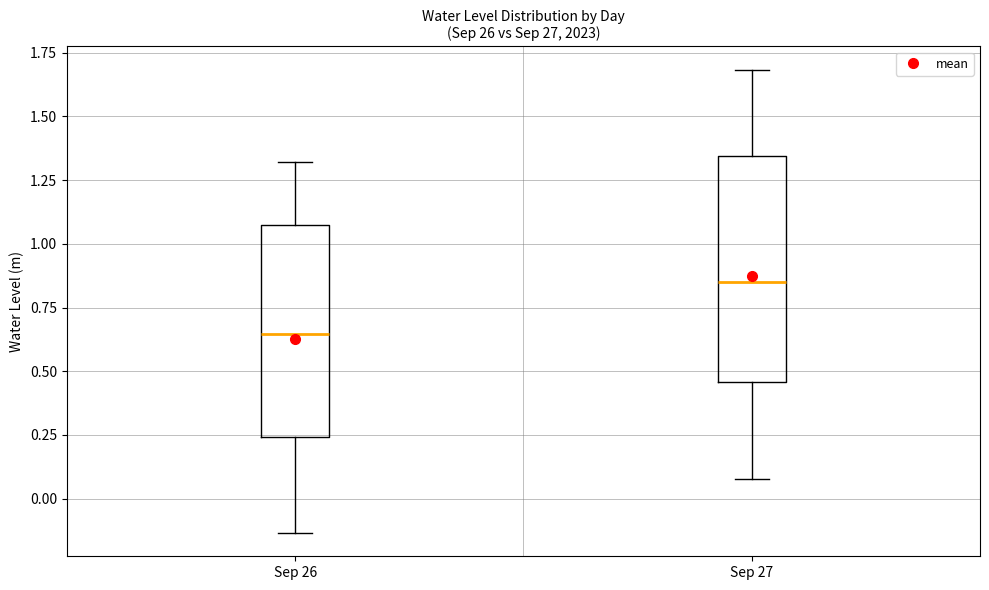

Which box is the tallest, from its lower edge to its upper edge?

Sep 27